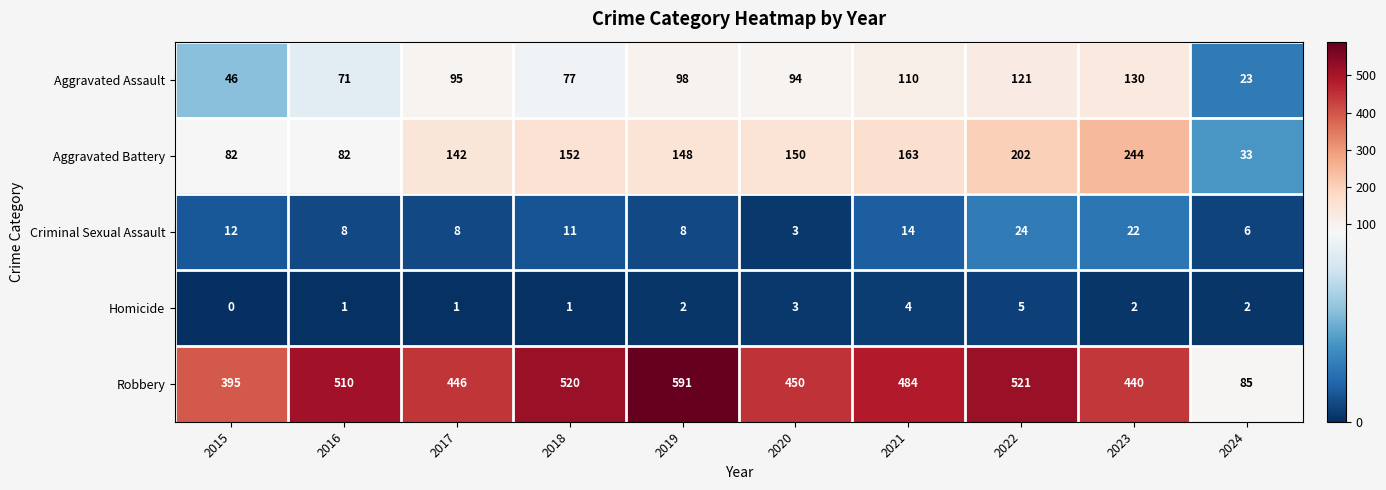

At which label does Aggravated Assault reach its minimum?

2024